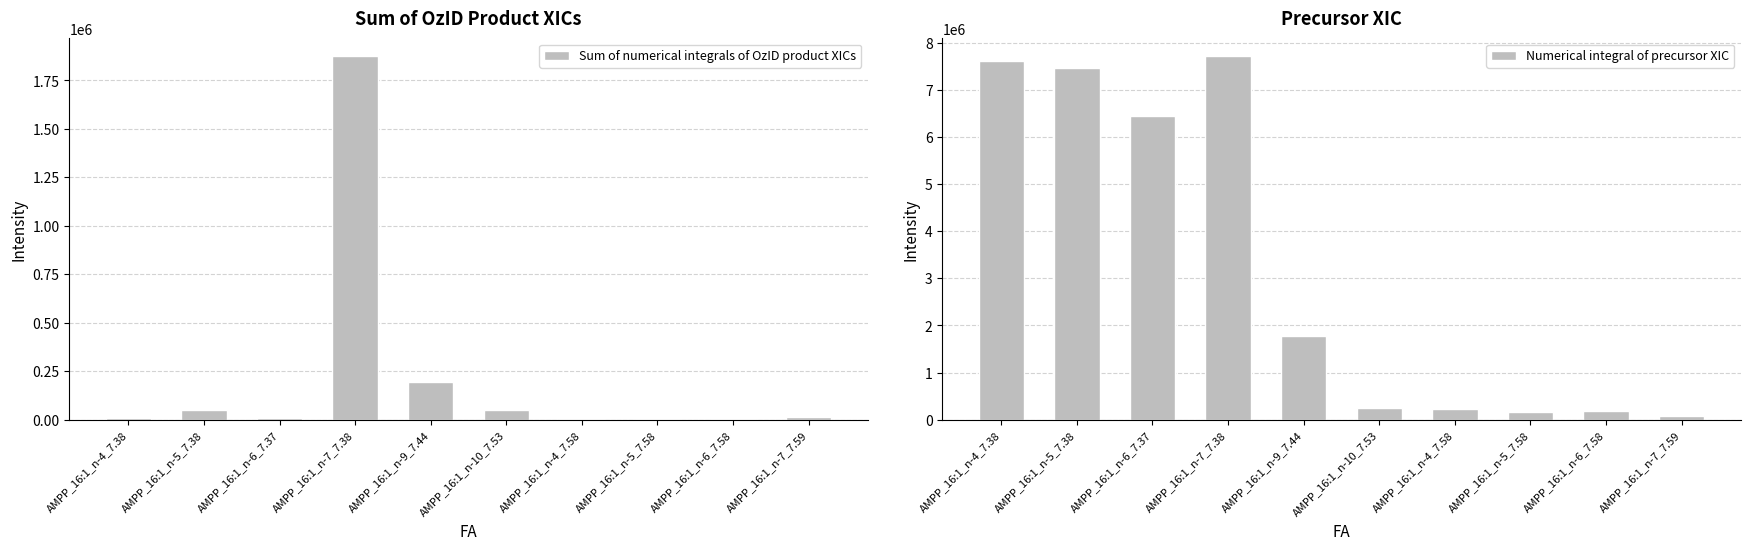

Is the value of Sum of numerical integrals of OzID product XICs at AMPP_16:1_n-7_7.38 greater than the value of Numerical integral of precursor XIC at AMPP_16:1_n-5_7.38?

No